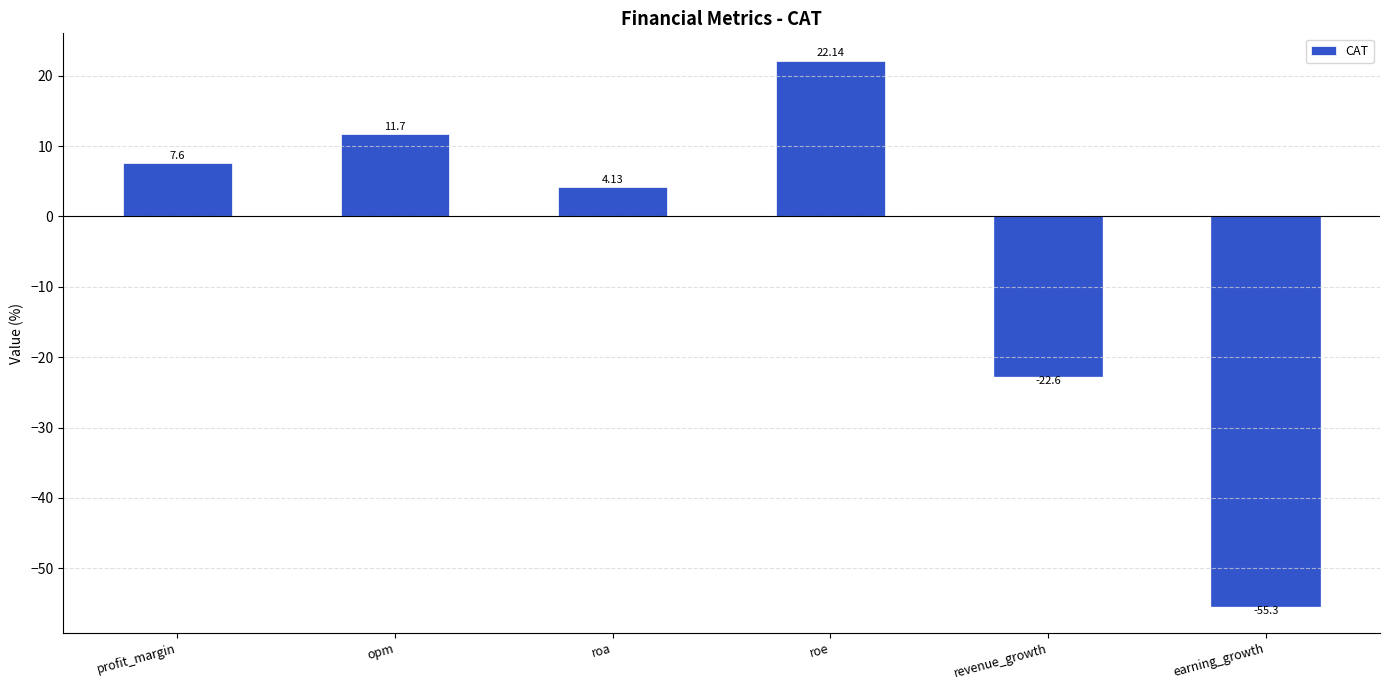

What is the sum of the values at revenue_growth and roa?

-18.5